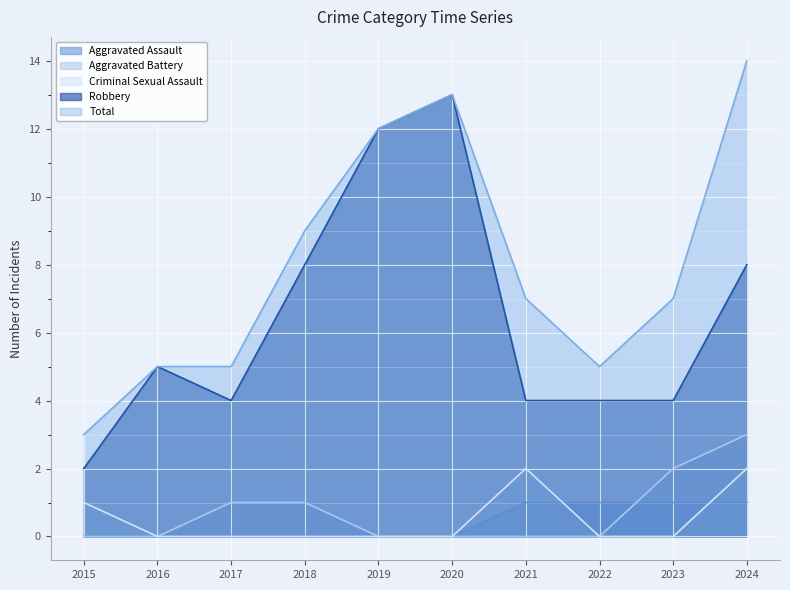

How many data points does each series have?

10